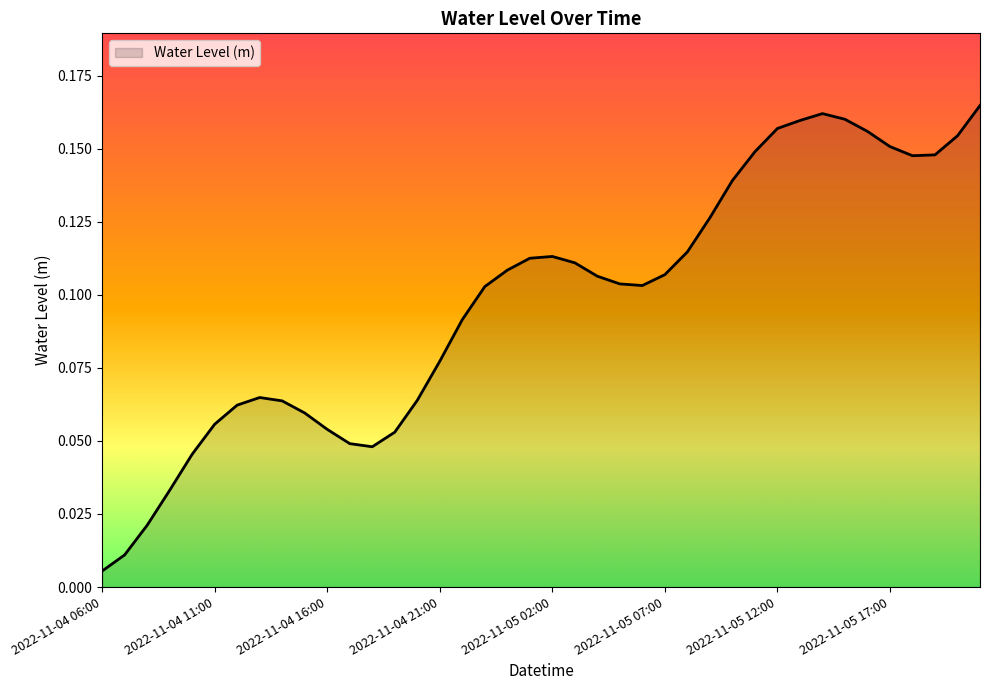

What is the greatest value displayed?

0.2